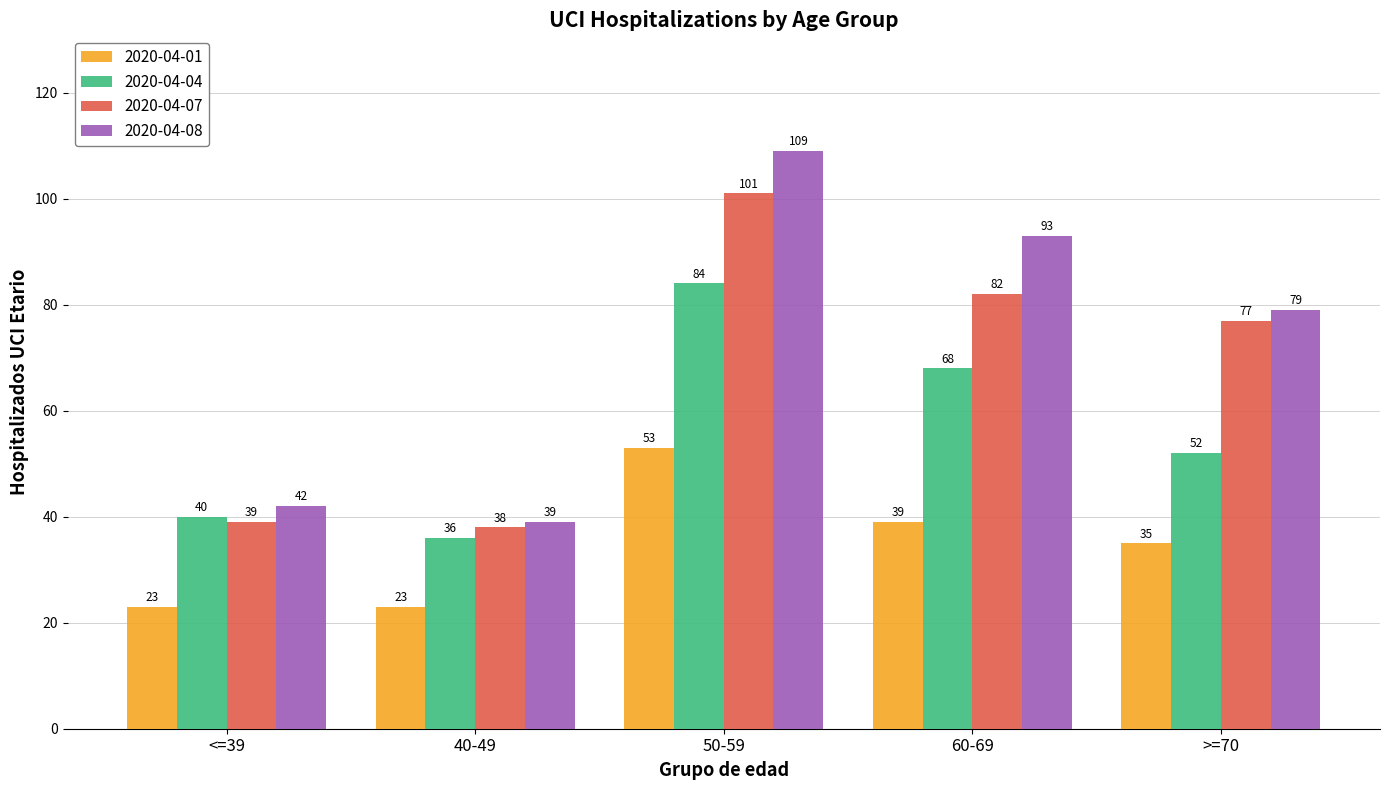

What is the difference between the maximum and minimum values in the 2020-04-04 series?

48